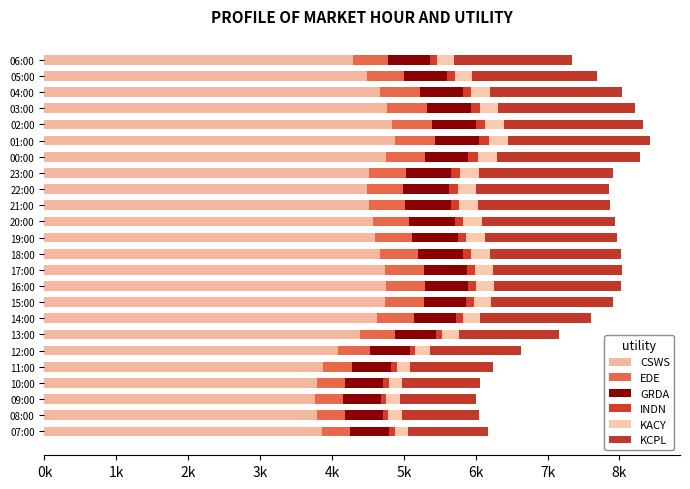

Reading left to right, what are all the values shown in this chart?

CSWS: 3861.1	3788.0	3765.1	3785.2	3873.7	4086.9	4390.8	4621.9	4739.0	4751.0	4737.8	4674.5	4603.4	4569.9	4517.1	4492.1	4518.4	4748.1	4874.0	4830.9	4764.8	4674.3	4485.2	4286.2
EDE: 393.7	388.5	386.7	390.3	405.2	439.3	491.5	523.1	536.1	545.7	540.2	526.2	512.5	500.4	495.7	497.8	506.5	542.9	560.8	559.3	556.3	545.3	523.5	497.9
GRDA: 539.1	530.7	532.9	539.5	544.9	556.0	568.2	579.7	593.2	600.0	597.2	621.4	640.3	639.8	638.8	641.5	630.4	607.9	616.6	610.8	607.9	600.9	588.8	576.7
INDN: 76.8	74.0	72.8	72.8	74.9	79.7	86.7	95.0	101.1	106.1	109.5	112.3	114.0	114.5	115.3	117.3	122.2	129.8	129.1	127.3	123.5	116.7	107.4	100.6
KACY: 190.4	186.6	185.7	187.4	192.3	207.6	225.3	239.2	241.4	250.7	256.1	259.5	259.6	260.8	261.2	259.3	261.9	269.3	267.6	264.8	260.2	255.6	245.0	237.1
KCPL: 1114.9	1078.8	1065.3	1085.1	1150.1	1261.7	1398.9	1547.0	1698.2	1763.6	1793.3	1832.7	1834.2	1845.4	1842.4	1845.6	1871.8	1985.8	1972.8	1935.3	1903.7	1835.7	1738.6	1645.2